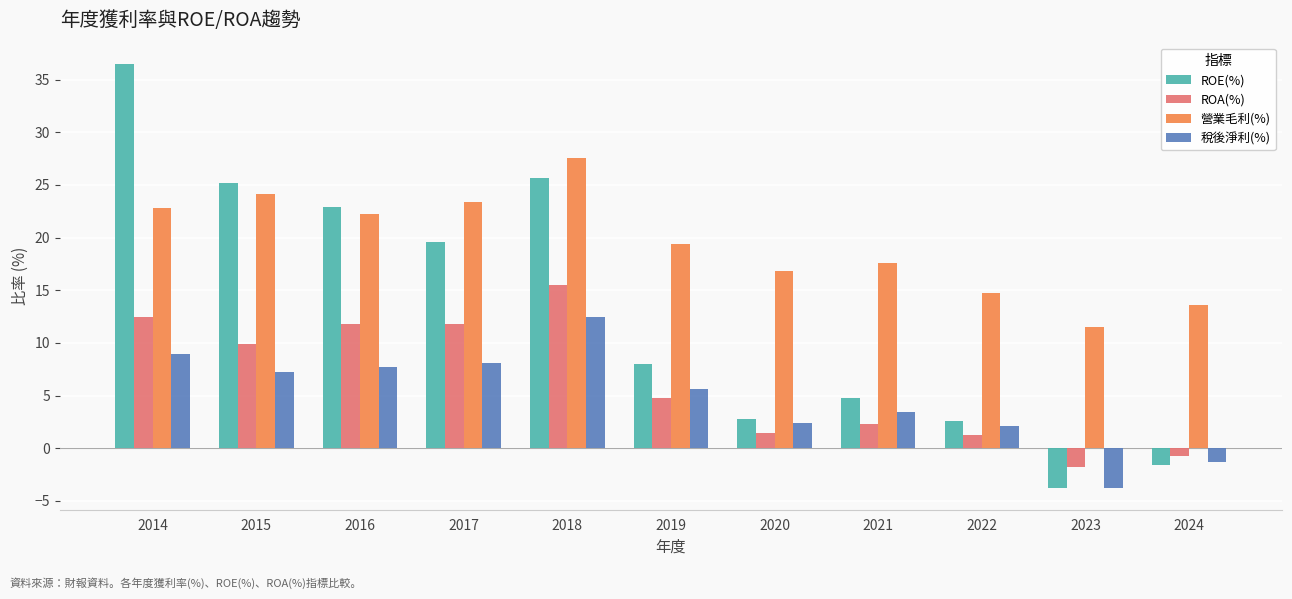

How many values in the 營業毛利(%) series are below 19?

5